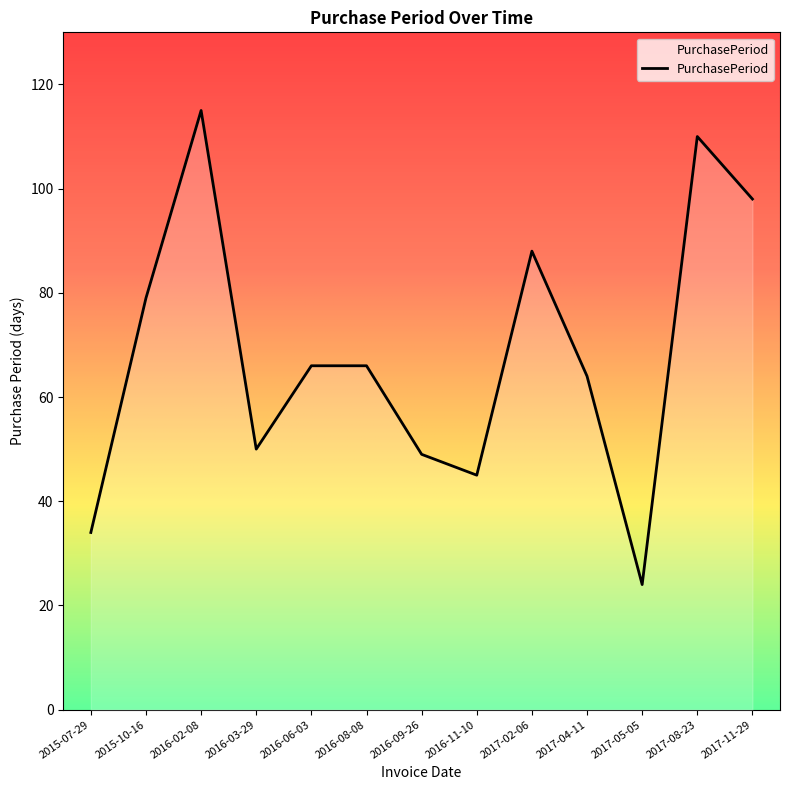

Reading left to right, transcribe all the data shown in this chart.

34	79	115	50	66	66	49	45	88	64	24	110	98